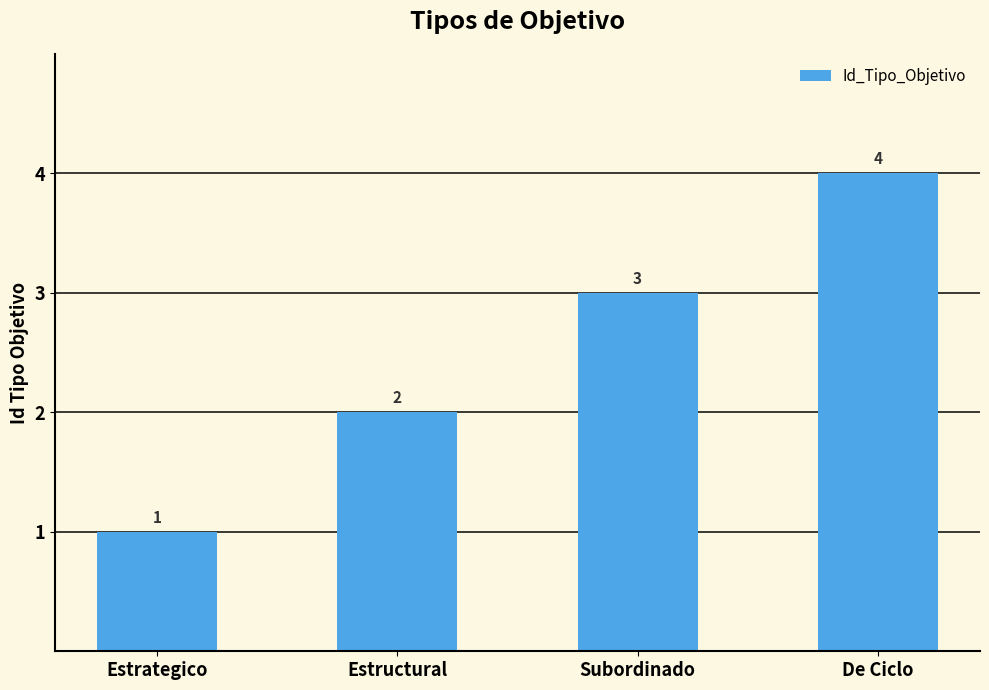

What is the difference between the second highest and second lowest values?

1